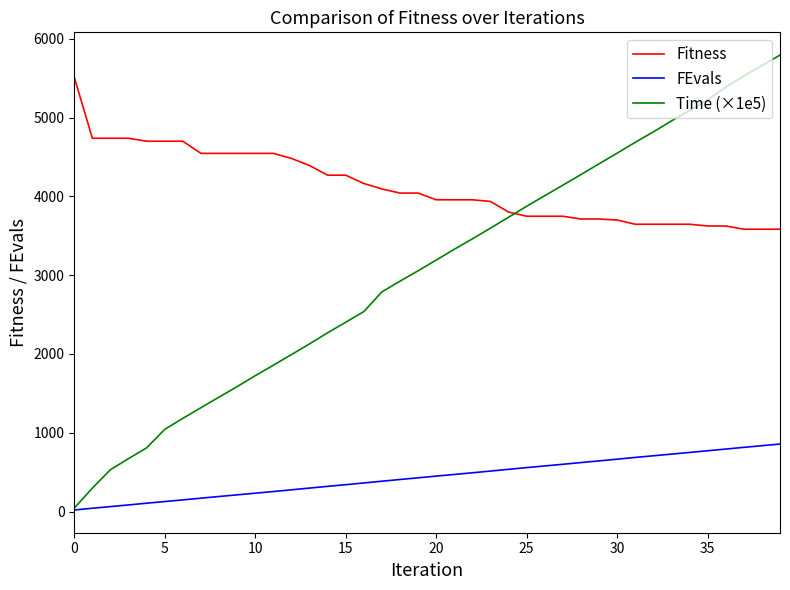

Which series has the largest range (max minus min)?

Time (×1e5)